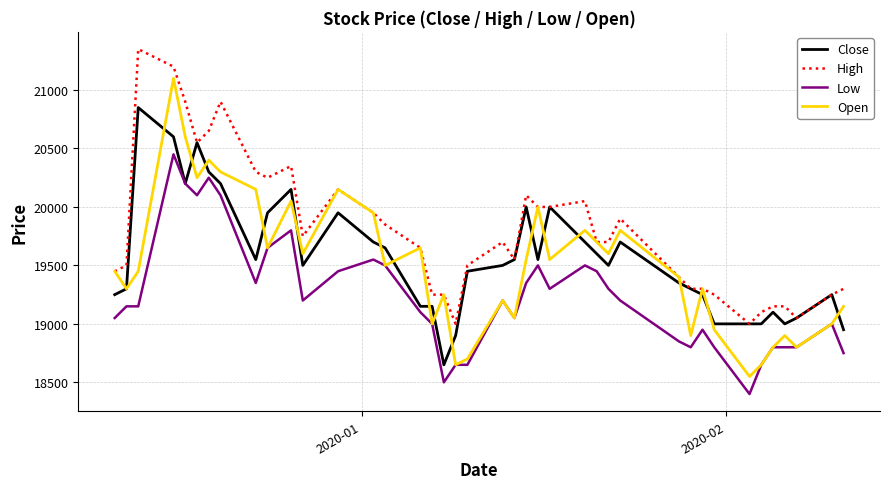

Reading left to right, list all the values displayed in this chart.

Close: 19250	19300	20850	20600	20200	20550	20300	20200	19550	19950	20150	19500	19950	19700	19650	19150	19150	18650	18900	19450	19500	19550	20000	19550	20000	19700	19600	19500	19700	19350	19300	19250	19000	19000	19000	19100	19000	19050	19250	18950
High: 19450	19500	21350	21200	20900	20550	20650	20900	20300	20250	20350	19750	20150	19950	19850	19650	19250	19250	19000	19500	19700	19550	20100	20000	20000	20050	19700	19700	19900	19400	19300	19300	19250	19000	19100	19150	19150	19050	19250	19300
Low: 19050	19150	19150	20450	20200	20100	20250	20100	19350	19650	19800	19200	19450	19550	19500	19100	19000	18500	18650	18650	19200	19050	19350	19500	19300	19500	19450	19300	19200	18850	18800	18950	18800	18400	18650	18800	18800	18800	19000	18750
Open: 19450	19300	19450	21100	20600	20250	20400	20300	20150	19650	20050	19600	20150	19950	19500	19650	19000	19250	18650	18700	19200	19050	19550	20000	19550	19800	19700	19600	19800	19400	18900	19300	18950	18550	18650	18800	18900	18800	19000	19150